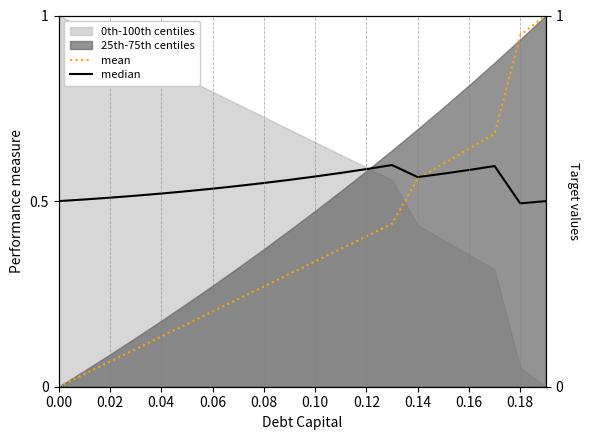

How many positive values does the mean series have?

19